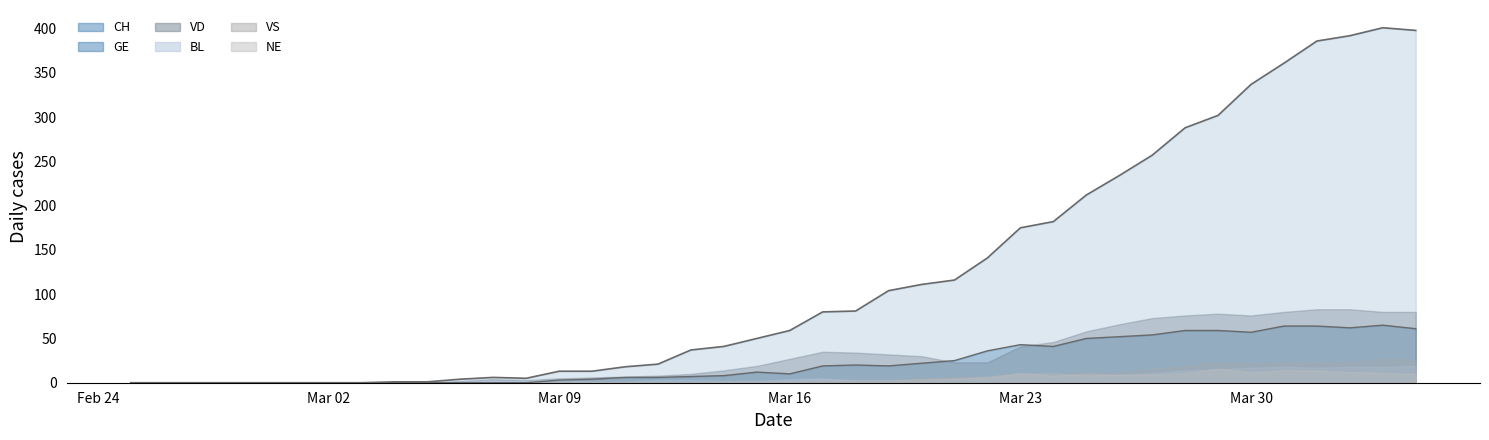

How many lines are shown in the chart?

6